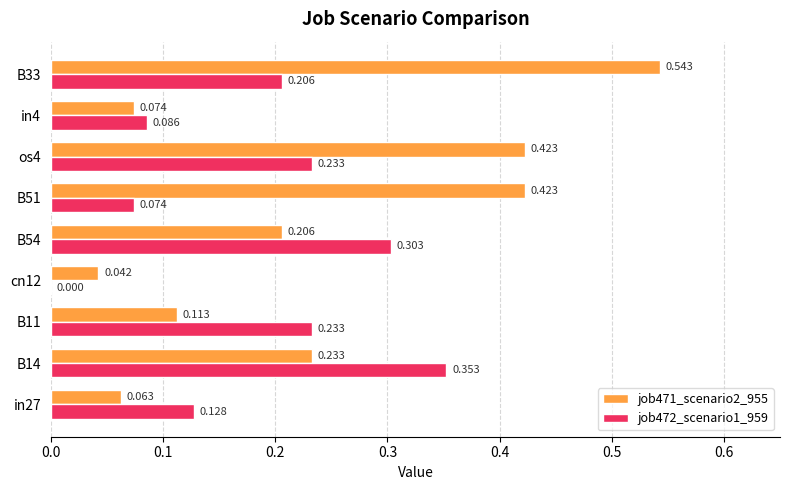

Is the value of job471_scenario2_955 at in4 greater than the value of job472_scenario1_959 at B11?

No